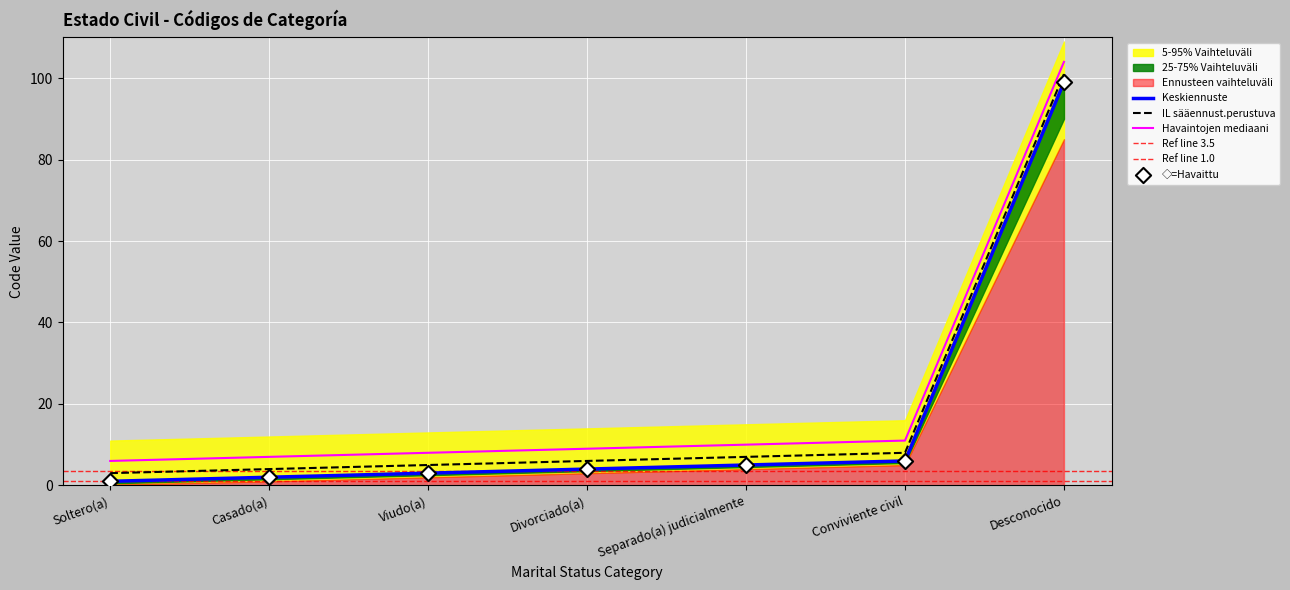

Which series reaches the maximum Y coordinate?

5-95% Vaihteluväli